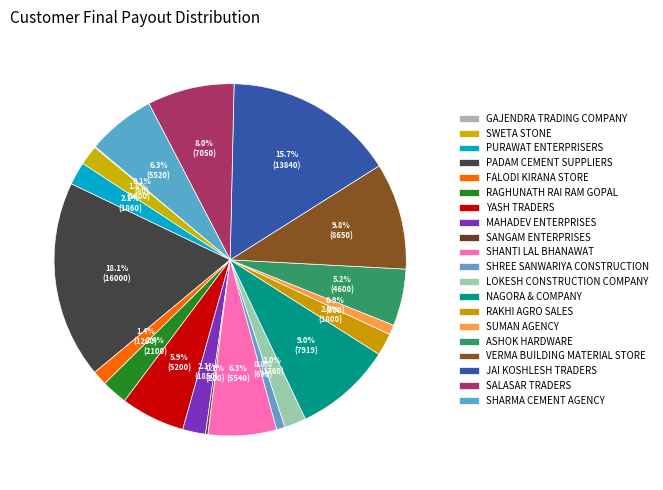

To the nearest percent, what is the average slice percentage?

5%